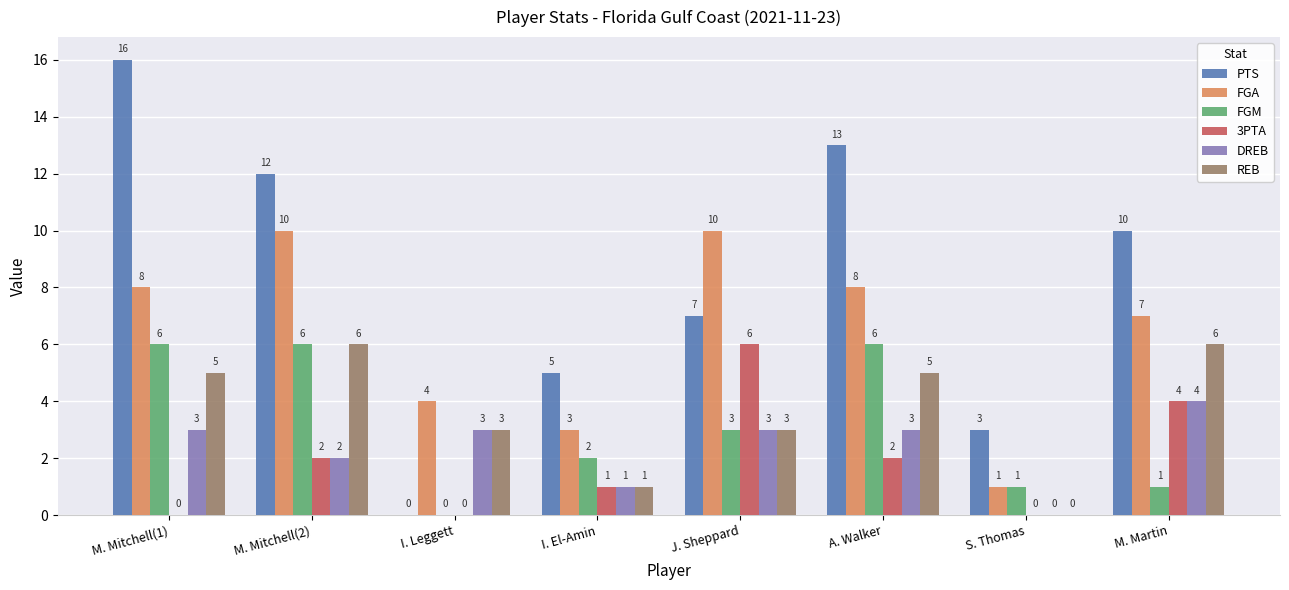

What is the difference between the DREB values at M. Mitchell(2) and A. Walker?

1